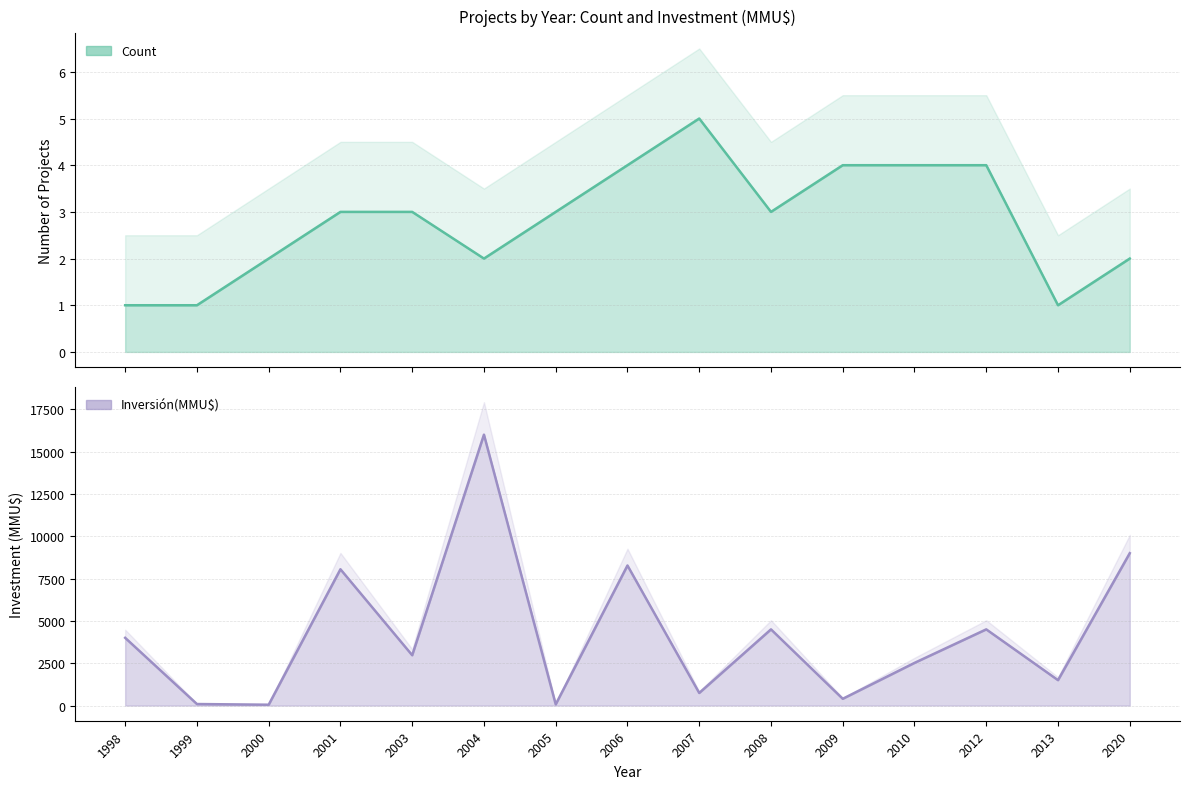

How many values in the Inversión(MMU$) series exceed 2972?

7